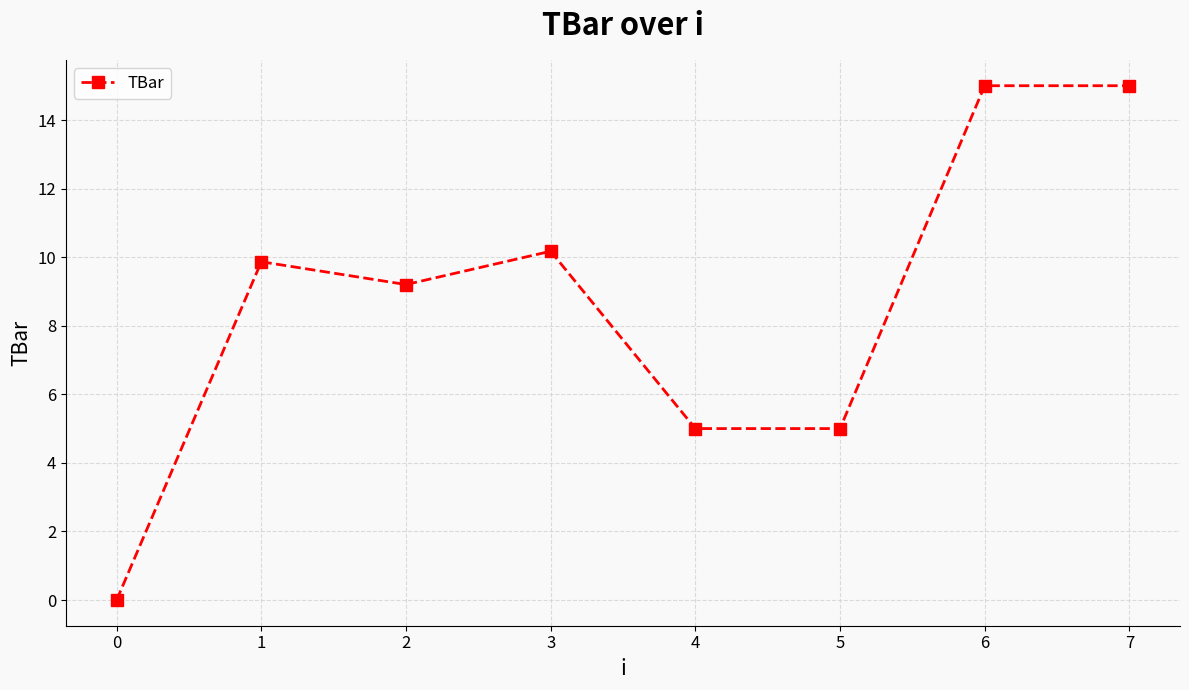

Where is the first local maximum?

1